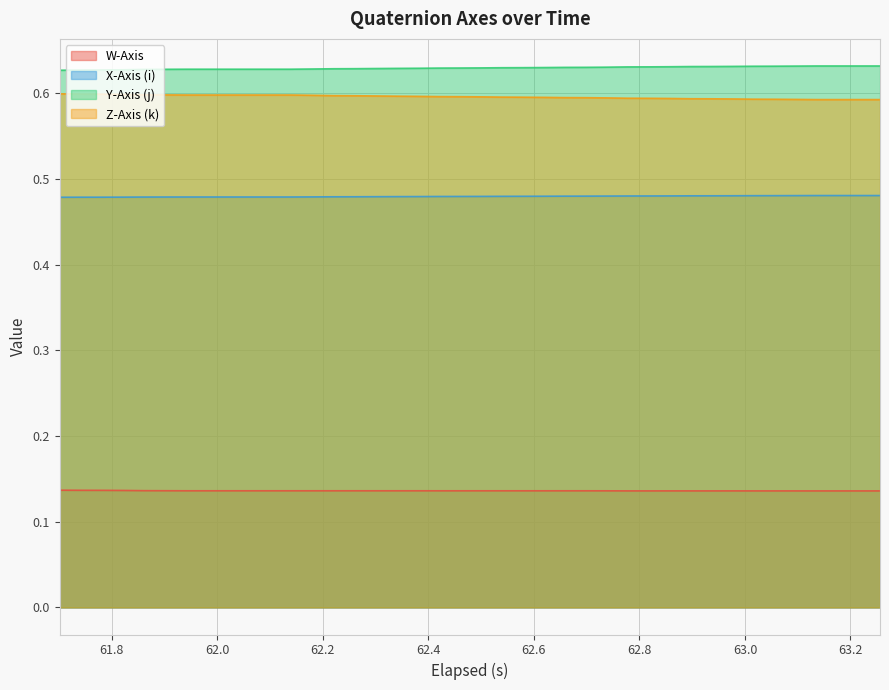

List the series in order of their peak value, lowest first.

W-Axis, X-Axis (i), Z-Axis (k), Y-Axis (j)